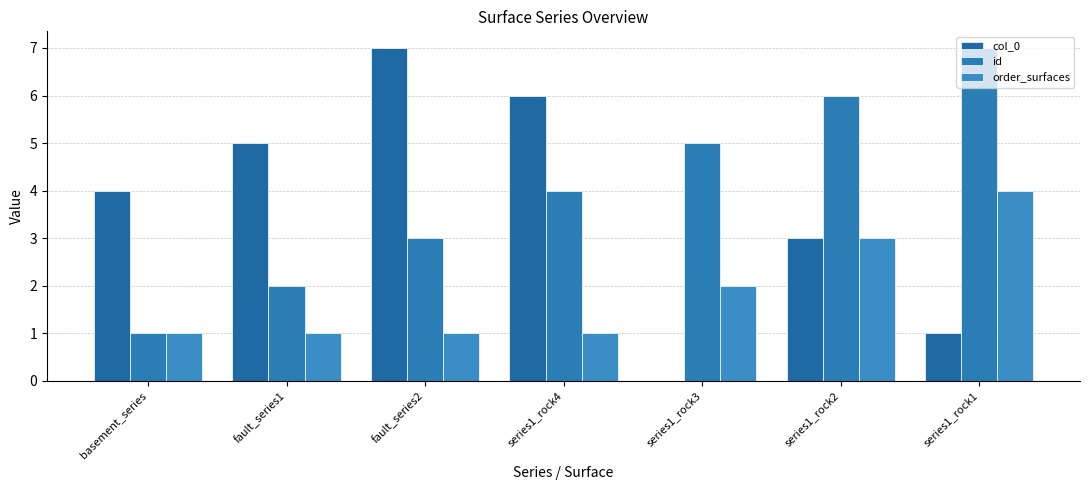

Read the order_surfaces value at series1_rock1.

4